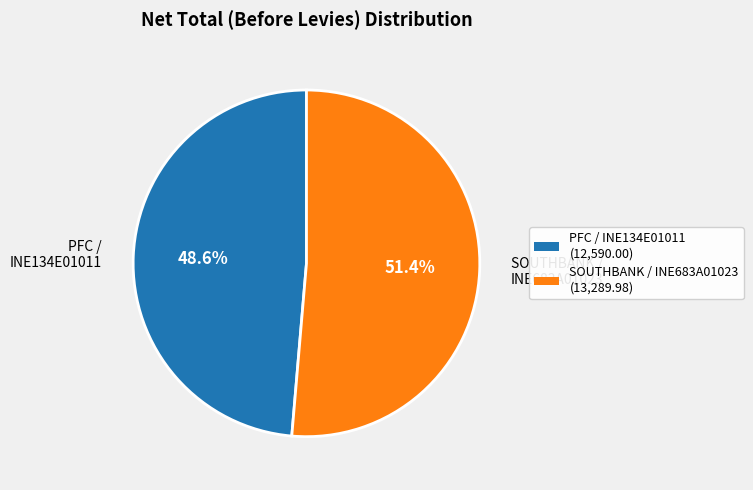

What is the smallest slice in the pie chart?

PFC / INE134E01011